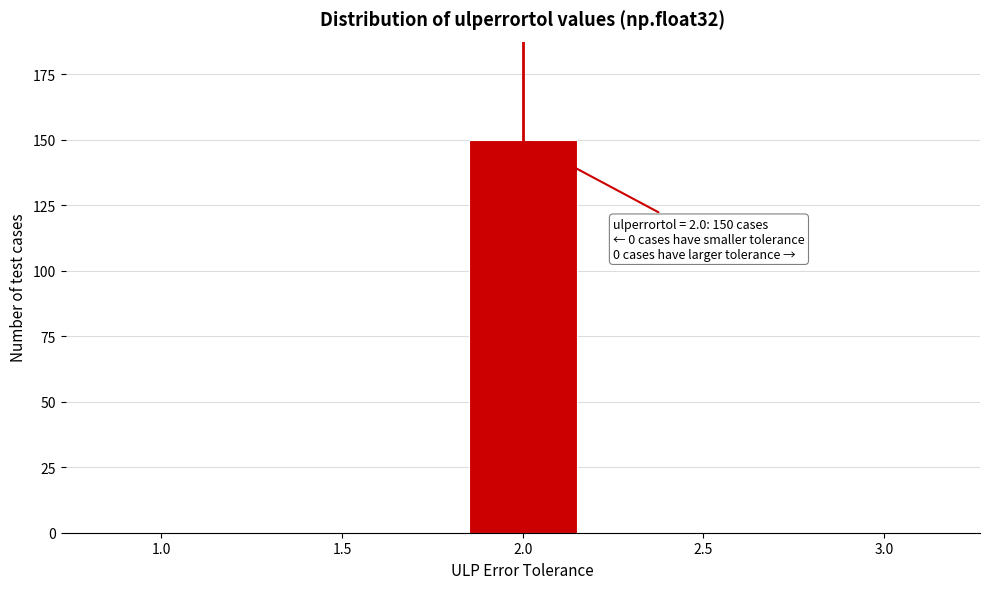

Reading right to left, what are all the values shown in this chart?

3.0=0	2.5=0	2.0=150	1.5=0	1.0=0